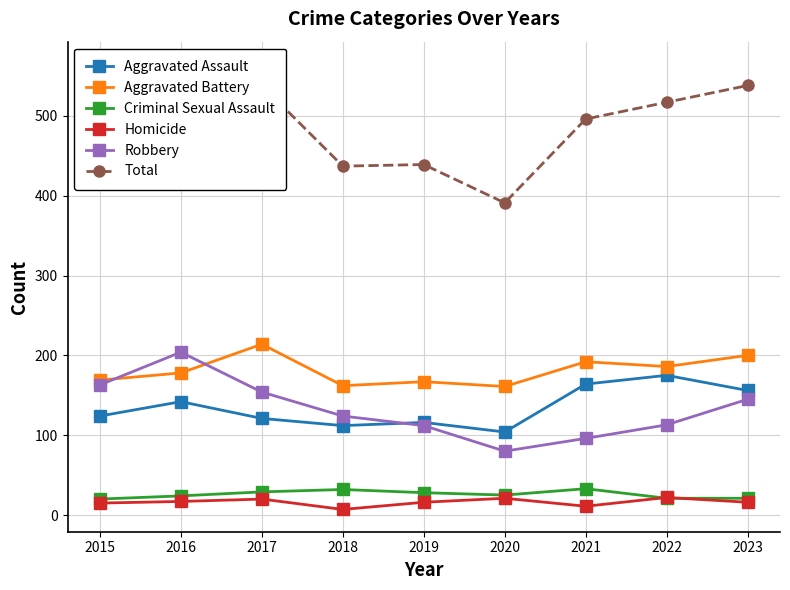

The value of Aggravated Assault at 2018 is 112. True or false?

True